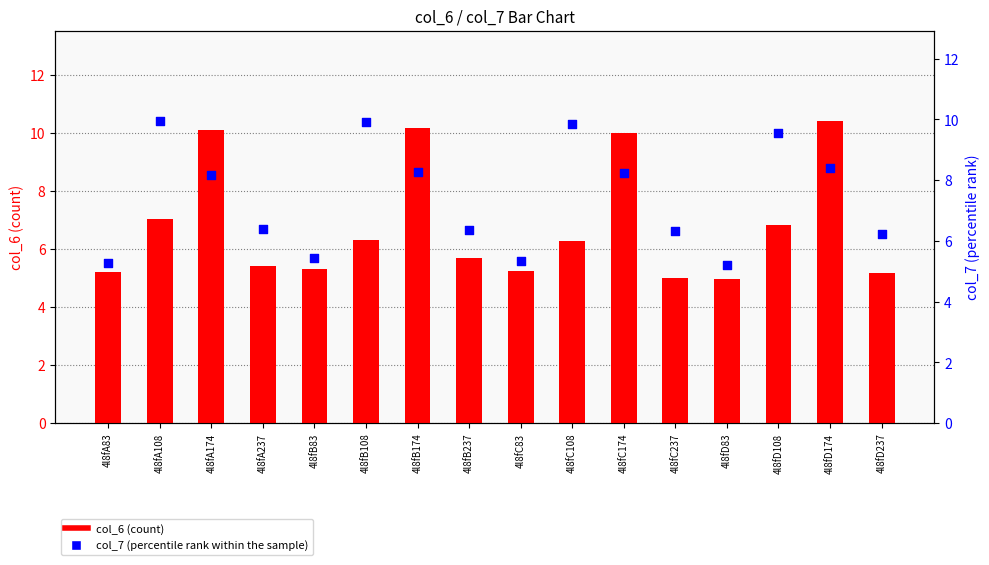

Which series contains the lowest Y value?

col_6 (count)